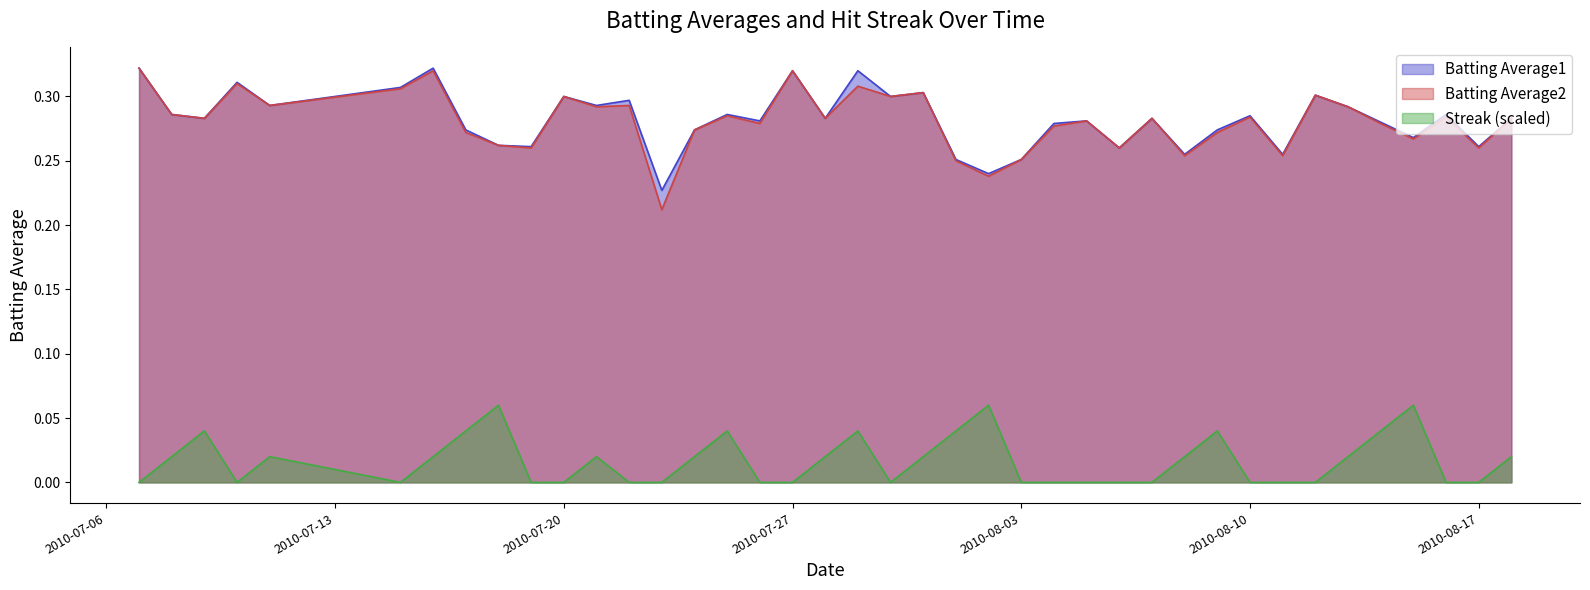

Does the chart display data point markers on the line(s)?

No